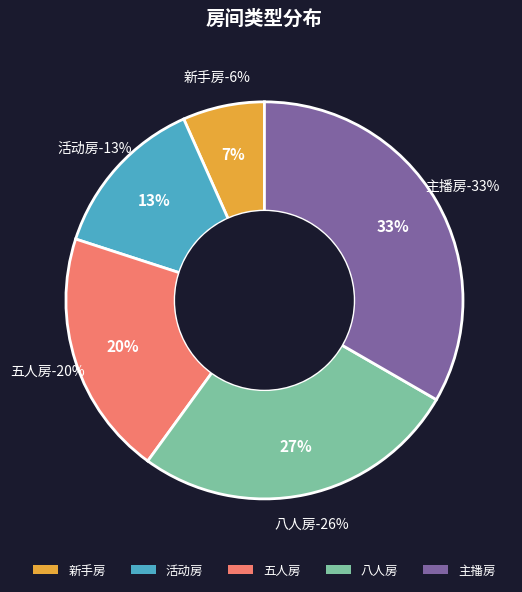

Combined, what portion of the pie is 活动房 and 八人房?

40.0%